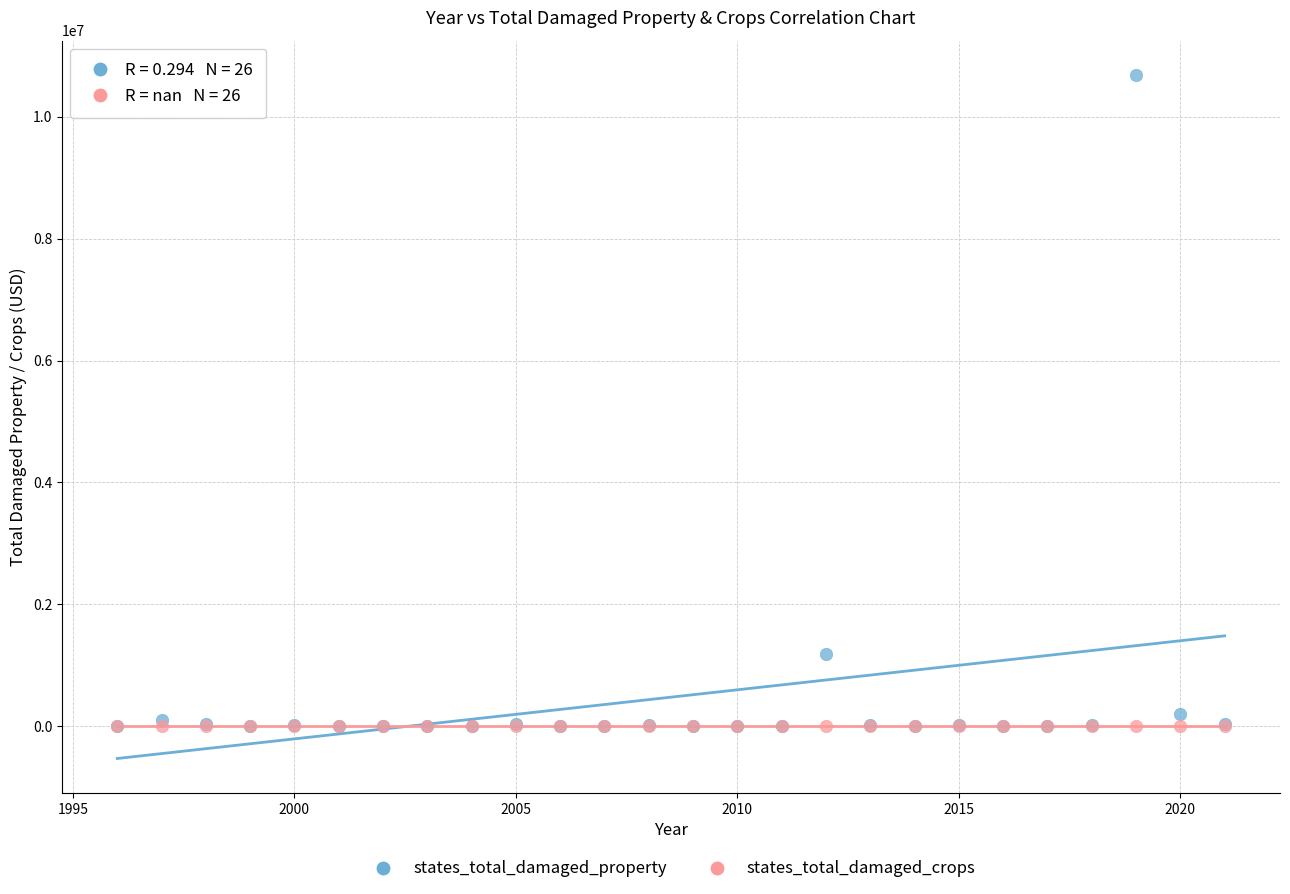

In the states_total_damaged_property series, what Y value is closest to 5345000?

1183500